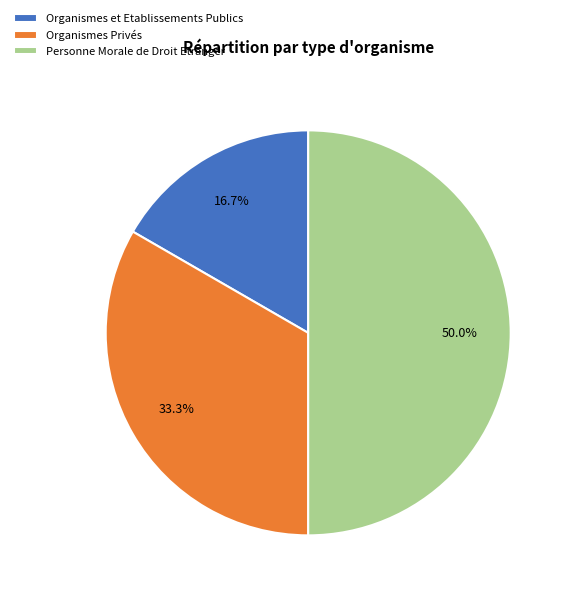

How many slices are in this pie chart?

3